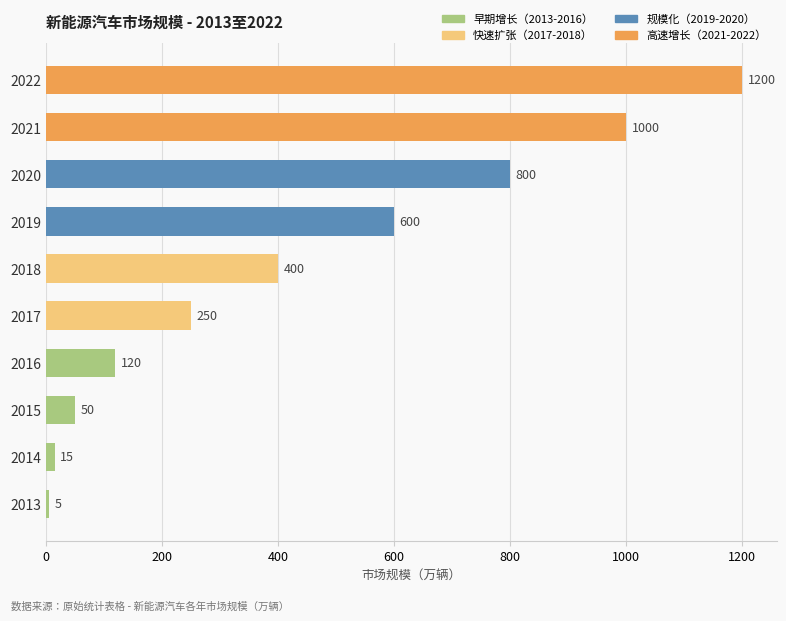

How many series are shown in this chart?

1